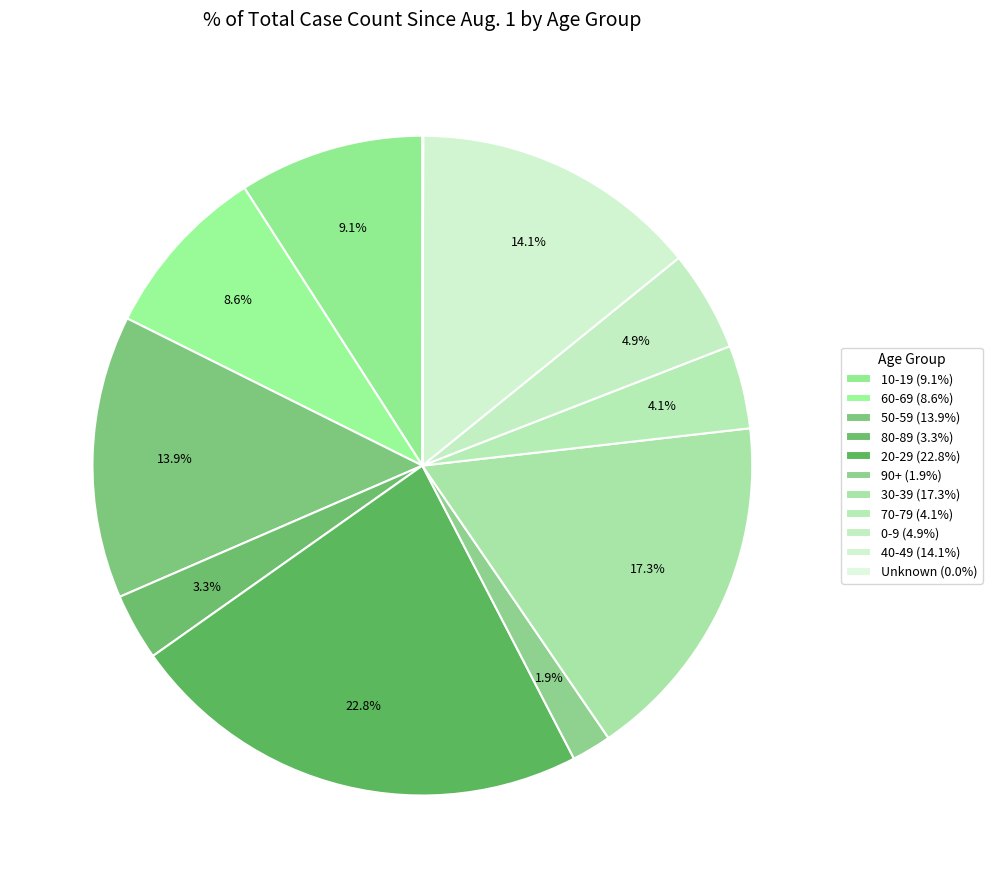

To the nearest percent, what percentage of the pie is 50-59?

14%